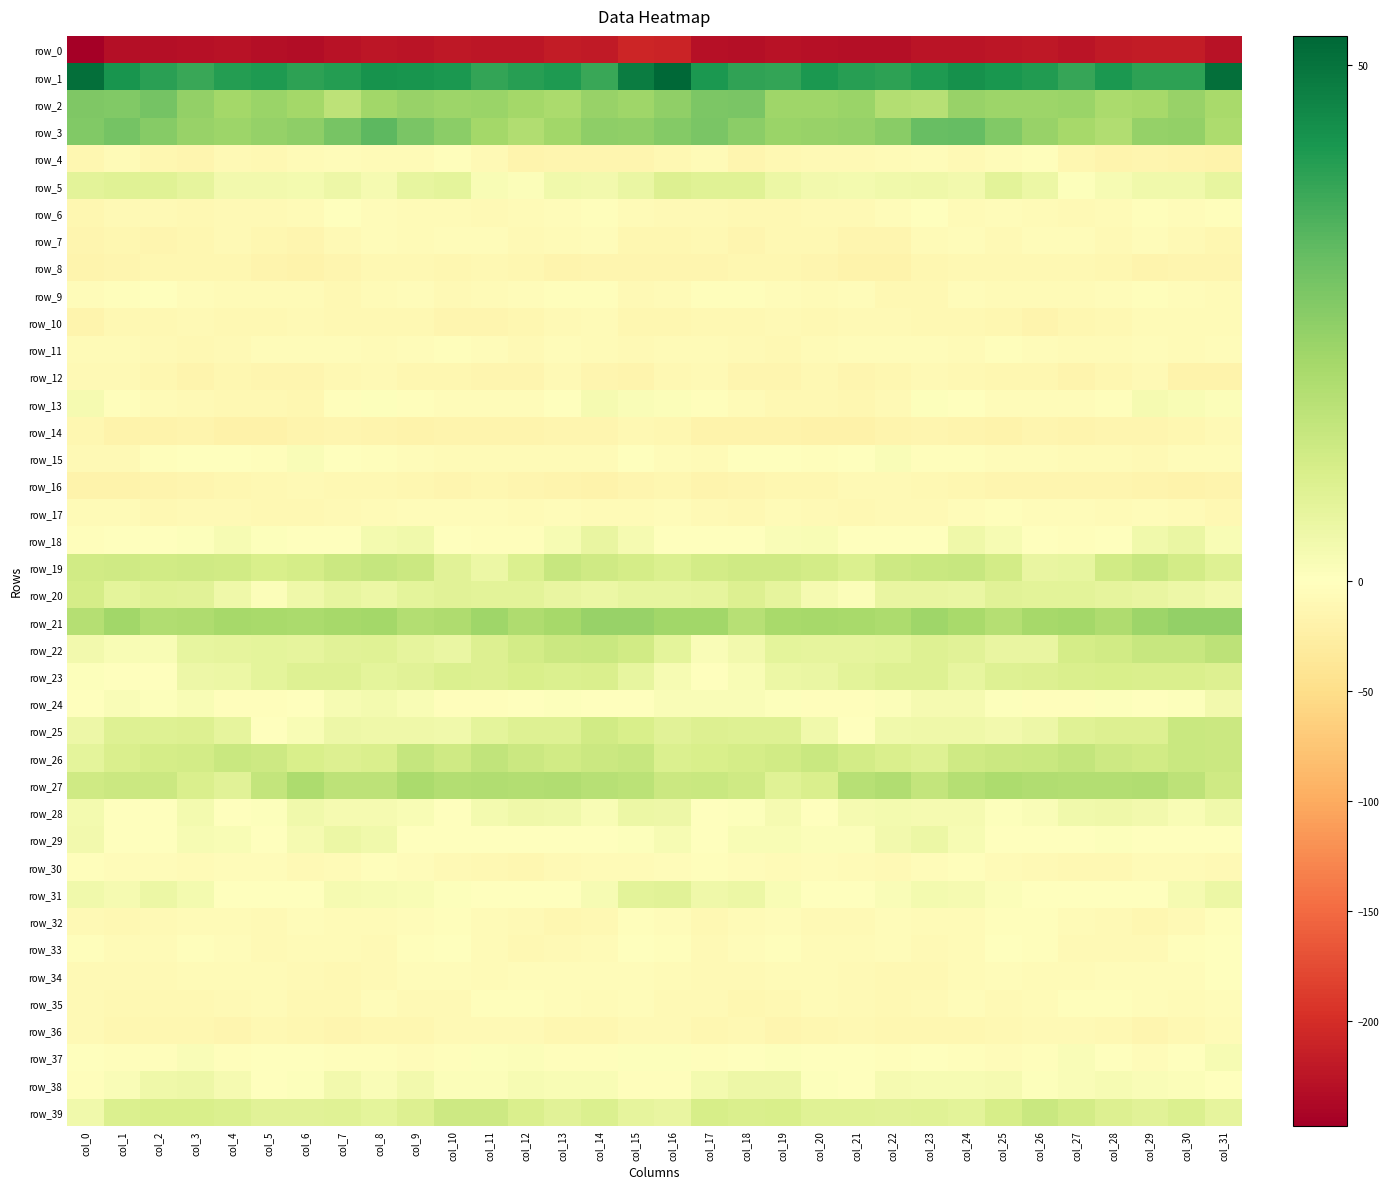

Reading left to right, list all the values displayed in this chart.

row_0: col_0=-247.6	col_1=-230.3	col_2=-231.7	col_3=-229.4	col_4=-228.3	col_5=-230.6	col_6=-232.2	col_7=-227.8	col_8=-224.2	col_9=-224.6	col_10=-220.8	col_11=-223.2	col_12=-223.0	col_13=-217.5	col_14=-219.7	col_15=-207.7	col_16=-210.5	col_17=-230.2	col_18=-231.4	col_19=-228.0	col_20=-229.4	col_21=-231.4	col_22=-231.9	col_23=-225.0	col_24=-225.0	col_25=-223.1	col_26=-220.9	col_27=-224.6	col_28=-220.3	col_29=-218.5	col_30=-218.3	col_31=-227.5
row_1: col_0=51.0	col_1=42.7	col_2=39.7	col_3=37.9	col_4=40.7	col_5=41.5	col_6=39.3	col_7=40.8	col_8=43.0	col_9=42.8	col_10=41.9	col_11=38.5	col_12=40.4	col_13=41.5	col_14=37.7	col_15=47.9	col_16=52.8	col_17=41.7	col_18=39.0	col_19=38.4	col_20=41.8	col_21=40.2	col_22=39.6	col_23=41.4	col_24=43.4	col_25=42.4	col_26=40.9	col_27=38.1	col_28=41.7	col_29=39.6	col_30=39.3	col_31=50.9
row_2: col_0=27.4	col_1=27.0	col_2=29.0	col_3=24.0	col_4=21.4	col_5=23.0	col_6=21.2	col_7=16.3	col_8=21.8	col_9=23.2	col_10=22.4	col_11=22.9	col_12=21.2	col_13=19.9	col_14=23.3	col_15=22.1	col_16=24.5	col_17=27.8	col_18=28.2	col_19=22.1	col_20=22.0	col_21=22.9	col_22=18.6	col_23=17.7	col_24=23.3	col_25=22.7	col_26=22.5	col_27=22.9	col_28=20.1	col_29=20.9	col_30=23.3	col_31=20.3
row_3: col_0=27.1	col_1=29.0	col_2=26.2	col_3=23.5	col_4=22.7	col_5=23.7	col_6=24.8	col_7=28.7	col_8=32.8	col_9=28.3	col_10=25.2	col_11=21.4	col_12=18.6	col_13=21.6	col_14=25.0	col_15=24.4	col_16=26.8	col_17=28.3	col_18=25.2	col_19=22.7	col_20=23.3	col_21=23.7	col_22=25.7	col_23=31.0	col_24=31.5	col_25=27.1	col_26=23.3	col_27=20.7	col_28=18.6	col_29=23.6	col_30=24.2	col_31=19.6
row_4: col_0=-12.6	col_1=-6.8	col_2=-13.0	col_3=-13.7	col_4=-8.1	col_5=-9.8	col_6=-7.5	col_7=-4.6	col_8=-6.2	col_9=-7.5	col_10=-2.5	col_11=-7.8	col_12=-16.2	col_13=-15.3	col_14=-15.4	col_15=-15.2	col_16=-10.2	col_17=-7.5	col_18=-15.1	col_19=-11.2	col_20=-8.4	col_21=-9.6	col_22=-6.2	col_23=-4.4	col_24=-7.8	col_25=-5.4	col_26=-3.1	col_27=-11.6	col_28=-16.8	col_29=-14.7	col_30=-16.2	col_31=-18.0
row_5: col_0=7.7	col_1=8.3	col_2=8.7	col_3=6.8	col_4=3.6	col_5=3.6	col_6=3.2	col_7=4.9	col_8=2.6	col_9=6.4	col_10=7.1	col_11=1.8	col_12=1.2	col_13=3.8	col_14=3.5	col_15=5.7	col_16=9.2	col_17=8.6	col_18=8.6	col_19=5.3	col_20=3.6	col_21=2.9	col_22=3.9	col_23=4.3	col_24=3.3	col_25=7.7	col_26=5.1	col_27=0.7	col_28=2.2	col_29=4.1	col_30=4.0	col_31=6.6
row_6: col_0=-13.0	col_1=-9.4	col_2=-8.9	col_3=-10.9	col_4=-8.8	col_5=-8.9	col_6=-6.5	col_7=-1.5	col_8=-5.4	col_9=-6.2	col_10=-6.1	col_11=-8.0	col_12=-7.2	col_13=-4.3	col_14=-3.7	col_15=-7.7	col_16=-8.6	col_17=-8.2	col_18=-9.8	col_19=-10.3	col_20=-8.9	col_21=-8.5	col_22=-4.5	col_23=-1.9	col_24=-6.6	col_25=-5.6	col_26=-7.2	col_27=-7.9	col_28=-6.3	col_29=-3.5	col_30=-4.0	col_31=-3.9
row_7: col_0=-15.3	col_1=-11.9	col_2=-13.8	col_3=-12.3	col_4=-9.5	col_5=-12.9	col_6=-15.2	col_7=-9.5	col_8=-5.0	col_9=-7.5	col_10=-5.8	col_11=-4.1	col_12=-8.5	col_13=-6.3	col_14=-5.4	col_15=-12.3	col_16=-11.7	col_17=-11.4	col_18=-14.4	col_19=-10.5	col_20=-10.5	col_21=-14.4	col_22=-14.0	col_23=-7.1	col_24=-5.2	col_25=-7.8	col_26=-4.4	col_27=-5.7	col_28=-8.5	col_29=-4.9	col_30=-7.8	col_31=-13.2
row_8: col_0=-16.0	col_1=-15.1	col_2=-12.0	col_3=-12.4	col_4=-12.6	col_5=-16.5	col_6=-18.6	col_7=-14.7	col_8=-10.7	col_9=-11.3	col_10=-11.7	col_11=-11.5	col_12=-12.1	col_13=-16.5	col_14=-15.2	col_15=-14.5	col_16=-15.0	col_17=-13.8	col_18=-12.1	col_19=-12.1	col_20=-13.9	col_21=-17.8	col_22=-18.2	col_23=-12.8	col_24=-10.6	col_25=-11.6	col_26=-11.4	col_27=-11.4	col_28=-13.3	col_29=-17.2	col_30=-13.8	col_31=-14.1
row_9: col_0=-5.1	col_1=-3.9	col_2=-1.6	col_3=-4.7	col_4=-6.7	col_5=-6.2	col_6=-7.6	col_7=-11.0	col_8=-7.0	col_9=-5.2	col_10=-7.9	col_11=-7.5	col_12=-4.7	col_13=-3.7	col_14=-3.8	col_15=-8.5	col_16=-7.1	col_17=-3.2	col_18=-2.4	col_19=-5.5	col_20=-7.2	col_21=-5.8	col_22=-9.8	col_23=-10.2	col_24=-5.2	col_25=-6.7	col_26=-7.6	col_27=-6.5	col_28=-3.9	col_29=-3.8	col_30=-4.0	col_31=-7.0
row_10: col_0=-15.7	col_1=-10.6	col_2=-10.8	col_3=-9.4	col_4=-10.0	col_5=-9.8	col_6=-8.7	col_7=-9.9	col_8=-10.8	col_9=-11.6	col_10=-15.5	col_11=-14.3	col_12=-11.7	col_13=-9.3	col_14=-7.0	col_15=-13.2	col_16=-12.5	col_17=-10.7	col_18=-10.3	col_19=-9.4	col_20=-10.4	col_21=-9.1	col_22=-9.1	col_23=-10.3	col_24=-10.9	col_25=-13.2	col_26=-15.5	col_27=-12.8	col_28=-11.5	col_29=-7.5	col_30=-7.4	col_31=-6.1
row_11: col_0=-7.4	col_1=-7.1	col_2=-8.1	col_3=-11.3	col_4=-8.0	col_5=-5.0	col_6=-4.7	col_7=-4.6	col_8=-6.1	col_9=-4.4	col_10=-2.8	col_11=-5.6	col_12=-8.0	col_13=-4.9	col_14=-6.0	col_15=-8.0	col_16=-6.7	col_17=-6.6	col_18=-9.5	col_19=-10.9	col_20=-6.2	col_21=-4.9	col_22=-4.8	col_23=-4.5	col_24=-6.4	col_25=-2.9	col_26=-3.9	col_27=-6.6	col_28=-7.3	col_29=-4.2	col_30=-7.1	col_31=-5.4
row_12: col_0=-8.8	col_1=-9.3	col_2=-12.8	col_3=-16.7	col_4=-11.7	col_5=-14.3	col_6=-14.0	col_7=-11.4	col_8=-9.2	col_9=-11.7	col_10=-12.3	col_11=-15.2	col_12=-15.1	col_13=-9.5	col_14=-14.2	col_15=-16.4	col_16=-10.1	col_17=-9.3	col_18=-15.1	col_19=-15.1	col_20=-11.6	col_21=-15.5	col_22=-13.0	col_23=-9.5	col_24=-10.3	col_25=-11.8	col_26=-13.3	col_27=-16.2	col_28=-12.3	col_29=-9.6	col_30=-17.5	col_31=-17.8
row_13: col_0=2.6	col_1=-2.0	col_2=-6.3	col_3=-8.8	col_4=-10.3	col_5=-11.2	col_6=-11.7	col_7=-2.3	col_8=0.5	col_9=-3.7	col_10=-4.9	col_11=-5.3	col_12=-4.2	col_13=0.3	col_14=2.9	col_15=1.5	col_16=1.2	col_17=-3.2	col_18=-7.7	col_19=-9.7	col_20=-10.2	col_21=-12.6	col_22=-8.9	col_23=0.8	col_24=-1.3	col_25=-4.3	col_26=-5.5	col_27=-4.8	col_28=-3.3	col_29=2.6	col_30=1.9	col_31=0.9
row_14: col_0=-12.0	col_1=-17.5	col_2=-18.3	col_3=-17.0	col_4=-19.7	col_5=-20.0	col_6=-17.3	col_7=-15.1	col_8=-15.8	col_9=-18.1	col_10=-16.0	col_11=-15.7	col_12=-15.7	col_13=-14.4	col_14=-13.9	col_15=-10.4	col_16=-12.3	col_17=-18.5	col_18=-17.9	col_19=-17.5	col_20=-20.4	col_21=-19.4	col_22=-16.4	col_23=-14.6	col_24=-16.8	col_25=-18.2	col_26=-14.9	col_27=-16.4	col_28=-15.2	col_29=-14.4	col_30=-12.6	col_31=-9.5
row_15: col_0=-8.3	col_1=-9.0	col_2=-3.1	col_3=-0.5	col_4=-1.2	col_5=-2.6	col_6=1.6	col_7=-1.1	col_8=-3.2	col_9=-4.5	col_10=-5.8	col_11=-5.8	col_12=-6.2	col_13=-7.5	col_14=-6.9	col_15=-1.7	col_16=-4.4	col_17=-7.7	col_18=-0.8	col_19=-0.8	col_20=-2.4	col_21=-1.0	col_22=1.3	col_23=-2.4	col_24=-3.5	col_25=-5.2	col_26=-5.6	col_27=-6.4	col_28=-6.3	col_29=-7.9	col_30=-5.4	col_31=-4.1
row_16: col_0=-18.0	col_1=-17.9	col_2=-15.9	col_3=-13.7	col_4=-12.3	col_5=-10.4	col_6=-9.0	col_7=-10.5	col_8=-11.0	col_9=-13.5	col_10=-14.7	col_11=-13.5	col_12=-15.2	col_13=-15.7	col_14=-18.4	col_15=-14.4	col_16=-13.3	col_17=-17.2	col_18=-15.0	col_19=-13.3	col_20=-11.8	col_21=-9.6	col_22=-9.3	col_23=-11.1	col_24=-11.7	col_25=-14.1	col_26=-14.4	col_27=-13.7	col_28=-15.4	col_29=-16.6	col_30=-18.9	col_31=-16.7
row_17: col_0=-6.7	col_1=-6.9	col_2=-10.6	col_3=-8.3	col_4=-8.1	col_5=-10.0	col_6=-10.7	col_7=-8.7	col_8=-6.6	col_9=-3.9	col_10=-4.2	col_11=-4.4	col_12=-7.6	col_13=-5.8	col_14=-6.2	col_15=-6.2	col_16=-4.0	col_17=-8.1	col_18=-10.5	col_19=-7.7	col_20=-8.6	col_21=-11.3	col_22=-9.4	col_23=-8.5	col_24=-5.6	col_25=-3.9	col_26=-4.2	col_27=-5.5	col_28=-7.3	col_29=-5.6	col_30=-7.4	col_31=-10.0
row_18: col_0=-3.9	col_1=0.2	col_2=-1.4	col_3=0.5	col_4=2.1	col_5=0.7	col_6=-0.4	col_7=-0.5	col_8=3.2	col_9=3.7	col_10=-0.1	col_11=-3.5	col_12=-2.7	col_13=2.1	col_14=5.9	col_15=2.8	col_16=0.0	col_17=0.2	col_18=-1.4	col_19=1.4	col_20=1.9	col_21=-0.3	col_22=-0.1	col_23=0.2	col_24=4.4	col_25=2.2	col_26=-1.7	col_27=-3.8	col_28=-1.0	col_29=3.8	col_30=5.5	col_31=2.0
row_19: col_0=12.2	col_1=12.7	col_2=12.2	col_3=12.7	col_4=12.1	col_5=10.4	col_6=11.2	col_7=13.6	col_8=14.5	col_9=13.5	col_10=8.0	col_11=5.1	col_12=9.8	col_13=14.4	col_14=12.6	col_15=11.4	col_16=9.8	col_17=11.8	col_18=12.7	col_19=12.4	col_20=11.8	col_21=9.7	col_22=12.8	col_23=14.0	col_24=14.4	col_25=11.8	col_26=5.9	col_27=6.2	col_28=12.1	col_29=14.3	col_30=11.7	col_31=8.7
row_20: col_0=11.5	col_1=7.3	col_2=8.5	col_3=8.2	col_4=4.2	col_5=0.8	col_6=4.4	col_7=6.5	col_8=5.2	col_9=7.4	col_10=8.1	col_11=7.5	col_12=7.7	col_13=6.0	col_14=5.0	col_15=6.4	col_16=6.3	col_17=6.7	col_18=9.1	col_19=6.9	col_20=2.6	col_21=1.2	col_22=6.1	col_23=6.1	col_24=5.5	col_25=8.2	col_26=7.7	col_27=7.8	col_28=6.9	col_29=5.9	col_30=4.9	col_31=3.6
row_21: col_0=18.1	col_1=21.7	col_2=18.6	col_3=19.1	col_4=20.8	col_5=20.5	col_6=20.2	col_7=20.7	col_8=21.4	col_9=18.3	col_10=19.2	col_11=22.0	col_12=19.1	col_13=20.9	col_14=23.3	col_15=23.2	col_16=21.6	col_17=21.5	col_18=17.6	col_19=20.3	col_20=20.9	col_21=20.3	col_22=19.6	col_23=22.0	col_24=20.2	col_25=17.8	col_26=20.9	col_27=21.2	col_28=19.1	col_29=22.4	col_30=24.0	col_31=24.1
row_22: col_0=3.6	col_1=1.8	col_2=1.7	col_3=6.6	col_4=6.7	col_5=7.1	col_6=7.0	col_7=8.1	col_8=8.5	col_9=6.9	col_10=5.5	col_11=9.4	col_12=11.8	col_13=13.3	col_14=13.9	col_15=12.2	col_16=7.1	col_17=1.5	col_18=3.3	col_19=7.2	col_20=6.8	col_21=6.8	col_22=7.1	col_23=9.0	col_24=7.9	col_25=5.9	col_26=6.1	col_27=11.2	col_28=12.2	col_29=14.1	col_30=14.3	col_31=16.2
row_23: col_0=0.7	col_1=-1.0	col_2=0.3	col_3=4.6	col_4=5.2	col_5=7.2	col_6=8.7	col_7=8.7	col_8=7.3	col_9=7.9	col_10=9.7	col_11=9.2	col_12=10.5	col_13=9.8	col_14=10.3	col_15=6.4	col_16=2.4	col_17=-1.1	col_18=2.0	col_19=5.3	col_20=5.7	col_21=7.8	col_22=8.8	col_23=8.7	col_24=6.6	col_25=9.0	col_26=9.3	col_27=9.9	col_28=10.4	col_29=9.9	col_30=10.0	col_31=9.4
row_24: col_0=-0.4	col_1=1.5	col_2=0.8	col_3=1.7	col_4=-2.5	col_5=-3.7	col_6=-0.1	col_7=2.3	col_8=3.1	col_9=1.7	col_10=-2.0	col_11=-3.2	col_12=-0.7	col_13=0.8	col_14=0.3	col_15=-1.6	col_16=1.4	col_17=1.4	col_18=1.4	col_19=0.5	col_20=-3.7	col_21=-2.7	col_22=1.2	col_23=2.8	col_24=2.9	col_25=0.4	col_26=-3.0	col_27=-2.7	col_28=0.7	col_29=0.1	col_30=0.6	col_31=3.3
row_25: col_0=4.9	col_1=8.8	col_2=8.8	col_3=9.3	col_4=6.6	col_5=0.2	col_6=1.9	col_7=4.8	col_8=4.1	col_9=4.2	col_10=3.8	col_11=7.2	col_12=9.0	col_13=8.8	col_14=12.1	col_15=10.7	col_16=8.2	col_17=9.4	col_18=8.7	col_19=8.8	col_20=4.1	col_21=-0.3	col_22=4.0	col_23=4.4	col_24=4.4	col_25=3.7	col_26=4.7	col_27=8.3	col_28=9.1	col_29=9.2	col_30=13.9	col_31=13.5
row_26: col_0=7.4	col_1=9.9	col_2=11.2	col_3=12.0	col_4=13.7	col_5=12.9	col_6=10.6	col_7=9.4	col_8=10.0	col_9=14.7	col_10=12.6	col_11=15.7	col_12=13.4	col_13=12.3	col_14=13.3	col_15=14.2	col_16=9.7	col_17=10.6	col_18=11.5	col_19=12.4	col_20=14.0	col_21=11.9	col_22=10.1	col_23=8.8	col_24=12.5	col_25=13.5	col_26=14.0	col_27=15.1	col_28=12.8	col_29=12.3	col_30=14.0	col_31=13.5
row_27: col_0=12.7	col_1=13.5	col_2=13.6	col_3=10.3	col_4=8.1	col_5=15.0	col_6=19.6	col_7=16.2	col_8=16.3	col_9=19.9	col_10=18.6	col_11=18.8	col_12=18.2	col_13=18.9	col_14=17.4	col_15=16.9	col_16=13.5	col_17=14.0	col_18=12.7	col_19=8.5	col_20=10.1	col_21=17.5	col_22=18.8	col_23=15.2	col_24=17.9	col_25=19.5	col_26=18.7	col_27=18.5	col_28=18.5	col_29=18.9	col_30=16.2	col_31=12.4
row_28: col_0=2.9	col_1=-0.8	col_2=-0.9	col_3=3.2	col_4=-0.2	col_5=0.5	col_6=4.0	col_7=2.5	col_8=2.9	col_9=1.8	col_10=0.3	col_11=3.0	col_12=4.4	col_13=4.0	col_14=1.9	col_15=5.4	col_16=4.9	col_17=-1.7	col_18=0.7	col_19=2.6	col_20=-1.3	col_21=2.7	col_22=3.3	col_23=2.6	col_24=2.5	col_25=0.5	col_26=1.3	col_27=4.1	col_28=4.3	col_29=3.3	col_30=2.0	col_31=4.1
row_29: col_0=3.4	col_1=-1.1	col_2=0.3	col_3=2.5	col_4=1.7	col_5=0.4	col_6=2.6	col_7=5.0	col_8=4.1	col_9=-0.3	col_10=-1.2	col_11=-0.1	col_12=0.2	col_13=-0.3	col_14=-1.5	col_15=0.5	col_16=2.4	col_17=-1.3	col_18=1.8	col_19=1.9	col_20=1.1	col_21=1.1	col_22=3.4	col_23=5.3	col_24=2.1	col_25=-1.4	col_26=-0.5	col_27=-0.1	col_28=0.4	col_29=-0.8	col_30=-1.8	col_31=-1.5
row_30: col_0=-3.5	col_1=-4.6	col_2=-4.5	col_3=-6.4	col_4=-4.7	col_5=-5.6	col_6=-7.8	col_7=-7.5	col_8=-2.2	col_9=-4.9	col_10=-8.4	col_11=-10.5	col_12=-11.7	col_13=-9.2	col_14=-6.2	col_15=-5.9	col_16=-4.9	col_17=-3.5	col_18=-5.4	col_19=-6.1	col_20=-4.3	col_21=-6.6	col_22=-8.5	col_23=-5.1	col_24=-2.2	col_25=-6.6	col_26=-9.3	col_27=-11.2	col_28=-11.3	col_29=-7.7	col_30=-6.9	col_31=-8.8
row_31: col_0=4.1	col_1=2.9	col_2=5.3	col_3=3.0	col_4=0.4	col_5=-0.8	col_6=0.4	col_7=2.8	col_8=2.4	col_9=1.8	col_10=0.5	col_11=-0.8	col_12=-0.1	col_13=0.0	col_14=2.1	col_15=7.6	col_16=8.2	col_17=4.4	col_18=5.1	col_19=1.7	col_20=-0.2	col_21=-0.7	col_22=1.6	col_23=3.0	col_24=2.5	col_25=1.2	col_26=0.0	col_27=-1.0	col_28=0.3	col_29=0.2	col_30=2.8	col_31=5.0
row_32: col_0=-7.8	col_1=-10.5	col_2=-8.8	col_3=-5.8	col_4=-6.7	col_5=-8.7	col_6=-5.6	col_7=-6.5	col_8=-7.7	col_9=-4.4	col_10=-2.2	col_11=-6.0	col_12=-8.7	col_13=-12.2	col_14=-11.1	col_15=-3.1	col_16=-4.3	col_17=-10.1	col_18=-7.3	col_19=-5.7	col_20=-7.9	col_21=-7.8	col_22=-5.2	col_23=-7.0	col_24=-6.7	col_25=-2.9	col_26=-3.2	col_27=-7.6	col_28=-9.6	col_29=-13.4	col_30=-8.5	col_31=-3.1
row_33: col_0=-3.7	col_1=-7.0	col_2=-7.1	col_3=-3.3	col_4=-5.1	col_5=-7.8	col_6=-5.8	col_7=-7.2	col_8=-8.8	col_9=-2.0	col_10=-0.6	col_11=-7.1	col_12=-10.1	col_13=-8.7	col_14=-5.9	col_15=-0.1	col_16=-3.0	col_17=-8.0	col_18=-5.3	col_19=-3.4	col_20=-6.5	col_21=-7.7	col_22=-5.3	col_23=-8.5	col_24=-6.9	col_25=-0.4	col_26=-2.3	col_27=-9.4	col_28=-9.4	col_29=-8.7	col_30=-3.2	col_31=-1.1
row_34: col_0=-8.9	col_1=-8.6	col_2=-9.6	col_3=-6.5	col_4=-7.4	col_5=-7.6	col_6=-9.2	col_7=-11.3	col_8=-9.1	col_9=-4.8	col_10=-5.3	col_11=-7.2	col_12=-5.8	col_13=-4.4	col_14=-5.7	col_15=-4.1	col_16=-6.1	col_17=-9.4	col_18=-8.3	col_19=-6.5	col_20=-7.5	col_21=-7.9	col_22=-10.3	col_23=-11.0	col_24=-7.6	col_25=-4.4	col_26=-6.3	col_27=-6.9	col_28=-5.0	col_29=-4.8	col_30=-5.5	col_31=-1.3
row_35: col_0=-8.8	col_1=-9.7	col_2=-11.1	col_3=-11.4	col_4=-8.0	col_5=-7.4	col_6=-10.0	col_7=-10.3	col_8=-4.7	col_9=-8.1	col_10=-8.5	col_11=-3.8	col_12=-3.2	col_13=-5.0	col_14=-6.3	col_15=-5.2	col_16=-7.9	col_17=-9.6	col_18=-11.8	col_19=-10.3	col_20=-7.0	col_21=-8.0	col_22=-11.5	col_23=-8.1	col_24=-4.9	col_25=-9.5	col_26=-6.7	col_27=-3.0	col_28=-3.8	col_29=-5.7	col_30=-6.1	col_31=-4.2
row_36: col_0=-8.3	col_1=-12.7	col_2=-12.3	col_3=-12.4	col_4=-14.1	col_5=-9.9	col_6=-12.1	col_7=-13.7	col_8=-12.1	col_9=-12.7	col_10=-9.4	col_11=-8.5	col_12=-9.3	col_13=-12.7	col_14=-13.4	col_15=-8.2	col_16=-8.8	col_17=-13.0	col_18=-11.2	col_19=-14.0	col_20=-12.2	col_21=-10.1	col_22=-13.4	col_23=-13.3	col_24=-12.3	col_25=-11.5	col_26=-8.8	col_27=-8.6	col_28=-10.3	col_29=-13.9	col_30=-11.3	col_31=-7.2
row_37: col_0=0.3	col_1=-2.8	col_2=-2.9	col_3=1.6	col_4=-2.0	col_5=-1.0	col_6=-1.4	col_7=-2.0	col_8=-2.4	col_9=-4.3	col_10=-3.5	col_11=0.4	col_12=1.2	col_13=-2.7	col_14=-3.0	col_15=0.8	col_16=0.8	col_17=-3.7	col_18=-0.6	col_19=0.5	col_20=-1.9	col_21=-1.0	col_22=-2.0	col_23=-1.7	col_24=-3.3	col_25=-4.1	col_26=-2.4	col_27=1.5	col_28=0.0	col_29=-4.0	col_30=-0.6	col_31=2.3
row_38: col_0=-3.0	col_1=1.4	col_2=4.5	col_3=4.9	col_4=2.5	col_5=-1.3	col_6=0.8	col_7=3.5	col_8=1.5	col_9=3.3	col_10=1.0	col_11=1.0	col_12=2.3	col_13=1.8	col_14=1.8	col_15=-2.1	col_16=-2.3	col_17=2.9	col_18=4.9	col_19=4.6	col_20=0.8	col_21=-1.3	col_22=2.7	col_23=2.4	col_24=2.2	col_25=2.7	col_26=0.7	col_27=1.5	col_28=2.4	col_29=1.6	col_30=1.2	col_31=-1.9
row_39: col_0=4.1	col_1=9.9	col_2=10.4	col_3=10.5	col_4=9.9	col_5=8.0	col_6=8.0	col_7=8.4	col_8=7.3	col_9=9.3	col_10=13.2	col_11=13.0	col_12=10.0	col_13=8.2	col_14=9.8	col_15=6.8	col_16=5.9	col_17=10.9	col_18=9.9	col_19=10.7	col_20=8.7	col_21=8.4	col_22=7.9	col_23=8.3	col_24=7.5	col_25=10.8	col_26=13.8	col_27=11.9	col_28=9.4	col_29=8.0	col_30=9.9	col_31=6.7